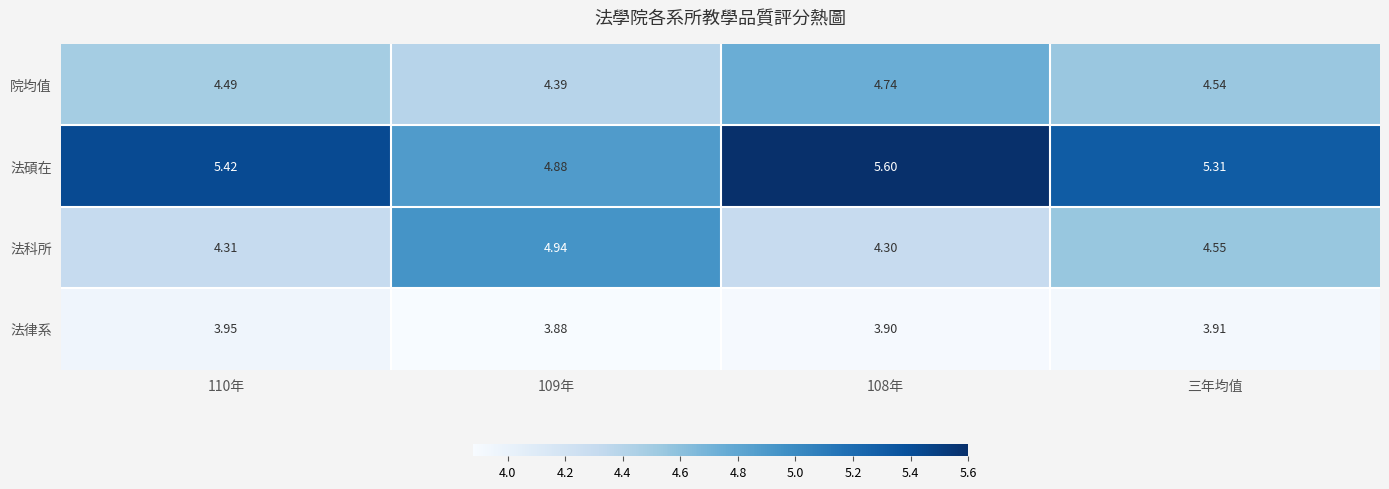

List the series in order of their peak value, lowest first.

法律系, 院均值, 法科所, 法碩在